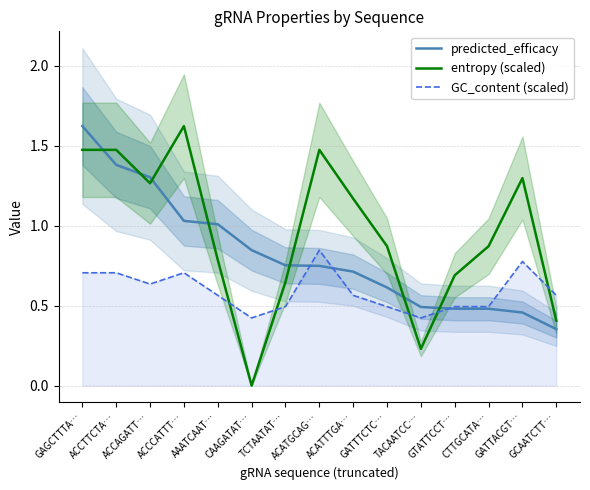

What is the sum of all predicted_efficacy values?

12.3